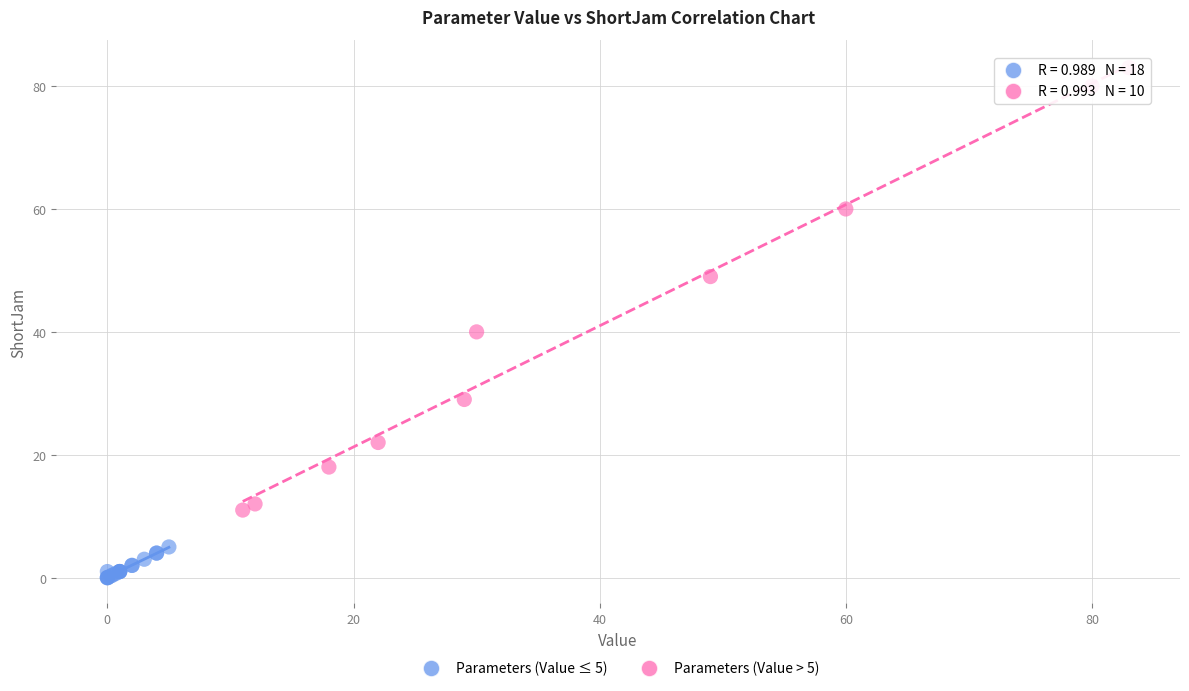

Which series reaches the minimum Y coordinate?

Parameters (Value ≤ 5)